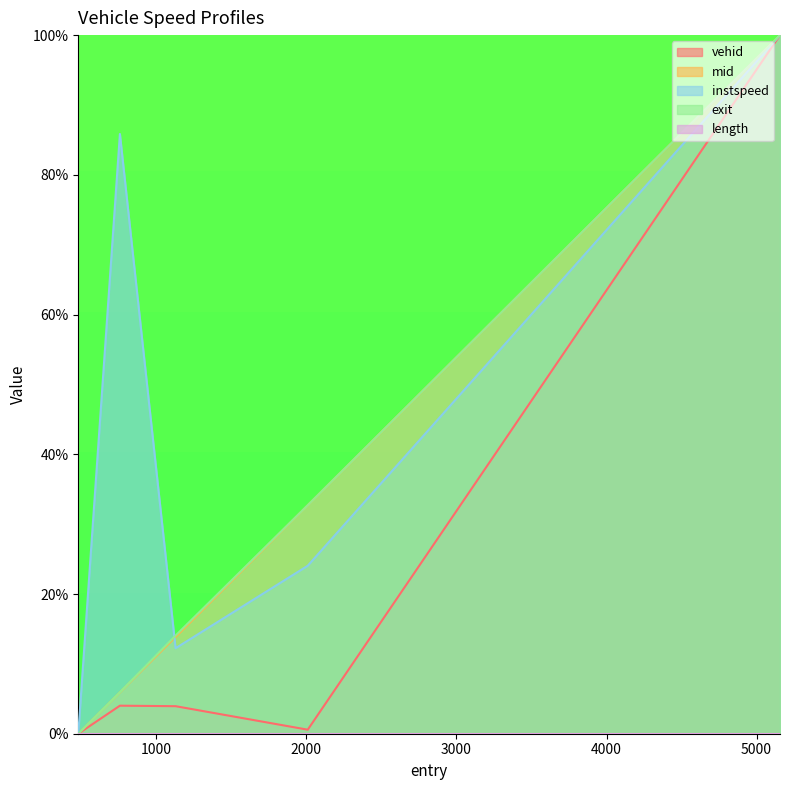

How many values in the instspeed series are below 24?

2